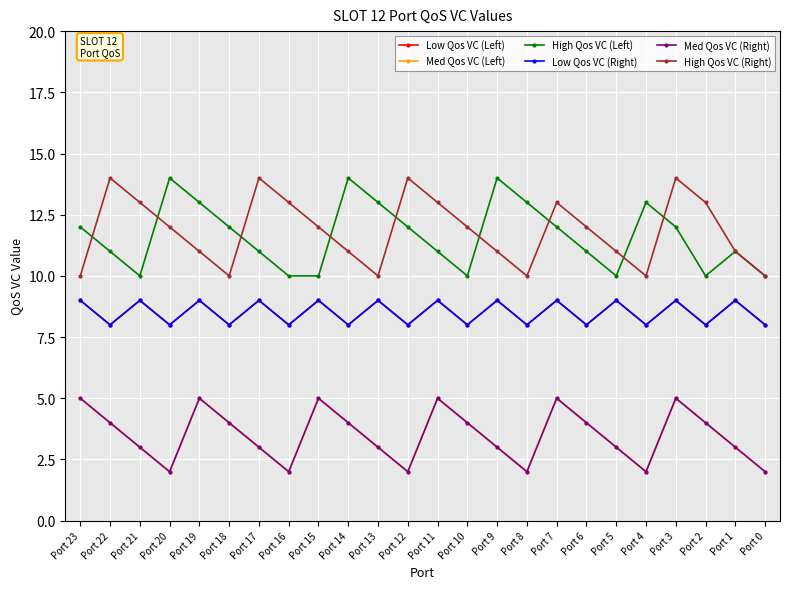

True or false: Med Qos VC (Right) and High Qos VC (Right) intersect in this chart.

False